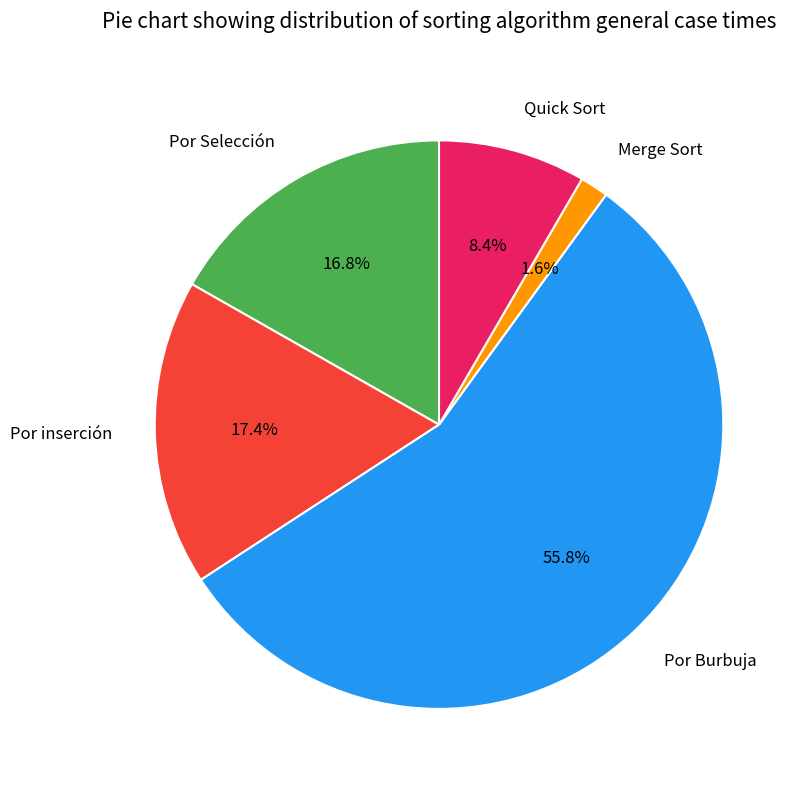

Which category has the smallest portion of the pie?

Merge Sort